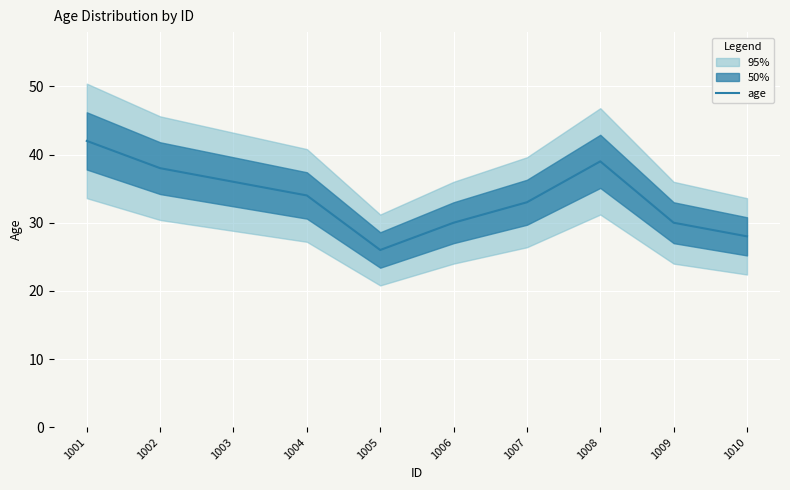

What is the value of the 6th point from the left?

30